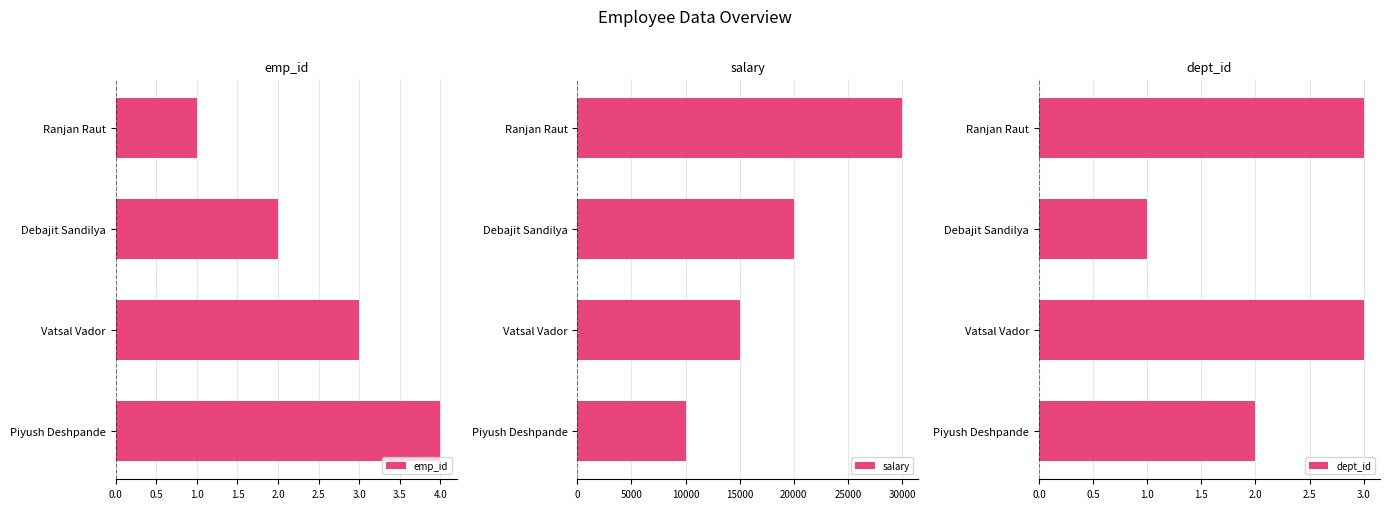

What are all the series names shown in the legend?

emp_id, salary, dept_id